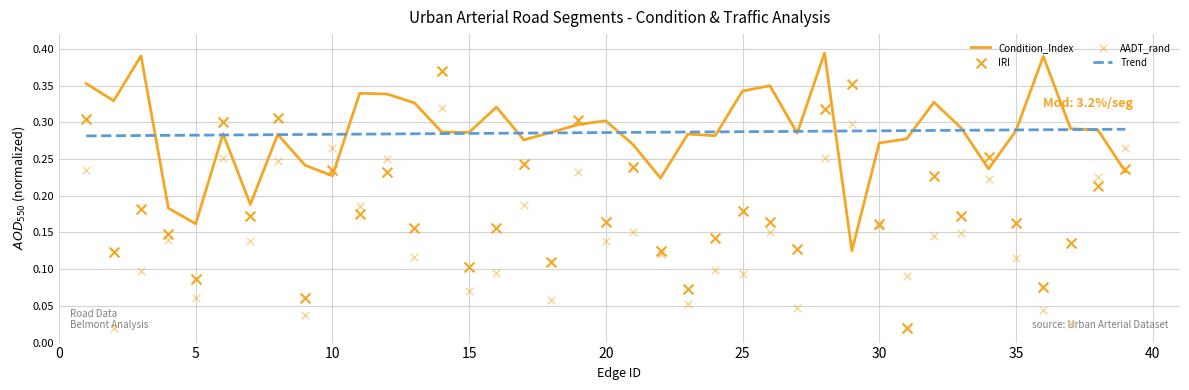

At which category is the sum across all series the highest?

14